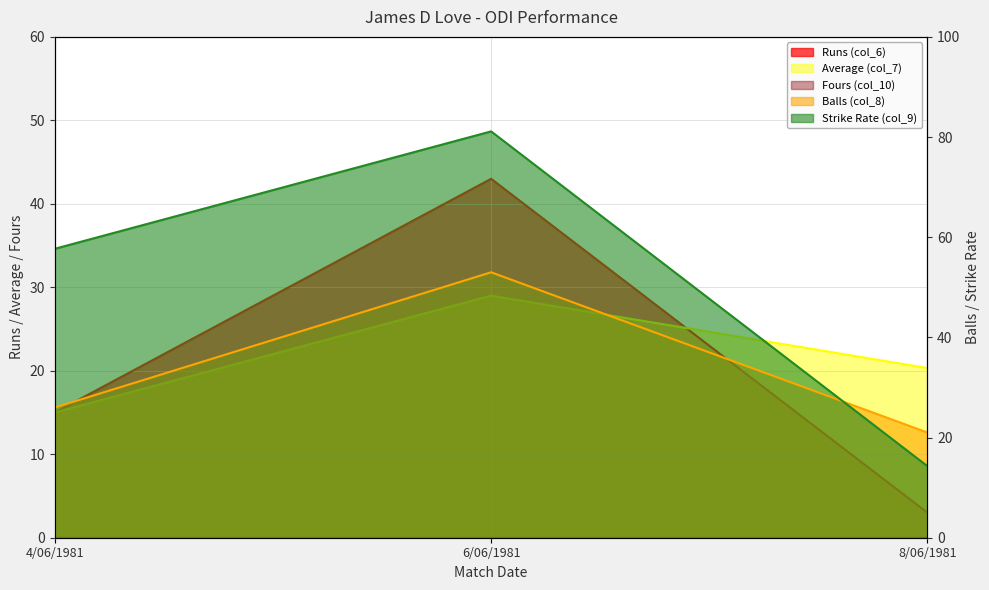

Reading left to right, transcribe all the data shown in this chart.

Runs (col_6): 4/06/1981=15.0	6/06/1981=43.0	8/06/1981=3.0
Average (col_7): 4/06/1981=15.0	6/06/1981=29.0	8/06/1981=20.3
Balls (col_8): 4/06/1981=26.0	6/06/1981=53.0	8/06/1981=21.0
Strike Rate (col_9): 4/06/1981=57.7	6/06/1981=81.1	8/06/1981=14.3